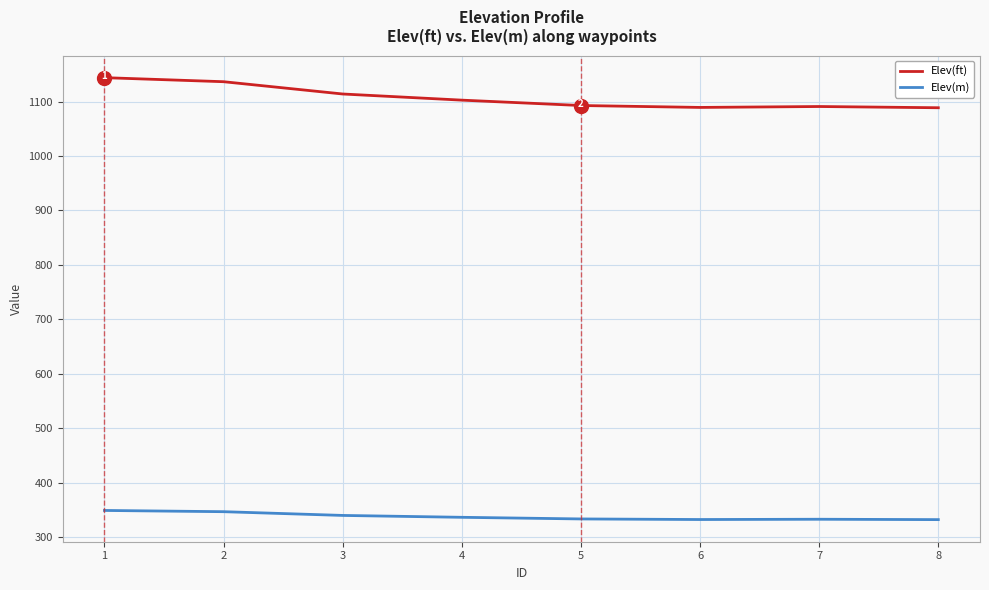

What is the difference between the highest and lowest values at 5?

759.6